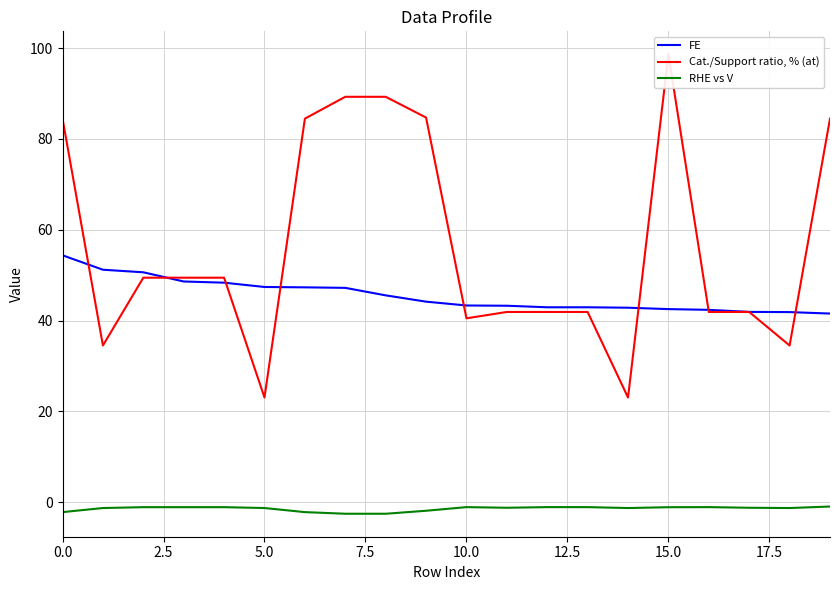

At which category is the sum across all series the highest?

15